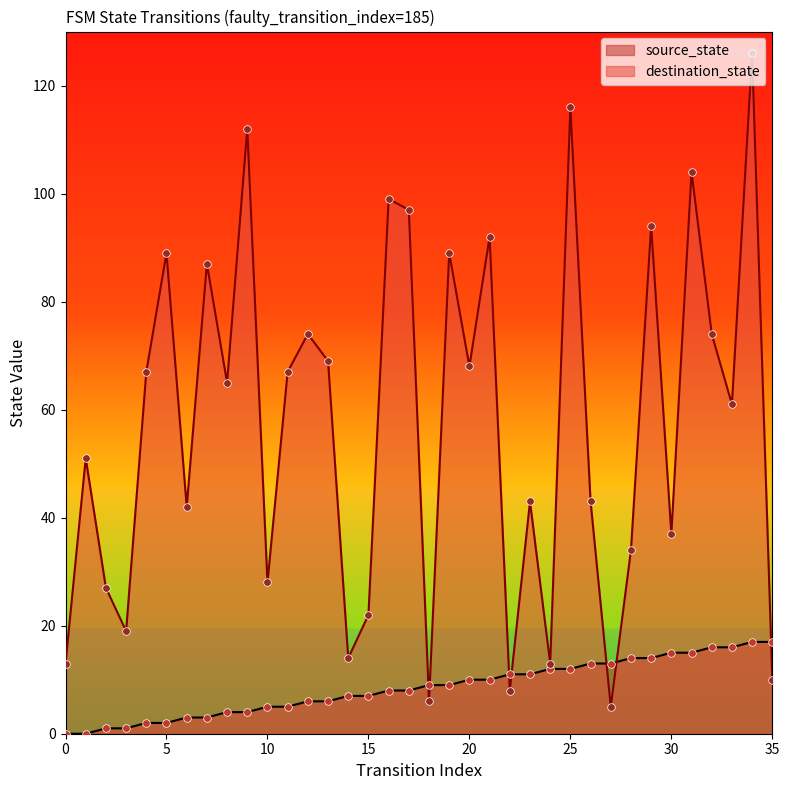

What are all the series names shown in the legend?

source_state, destination_state